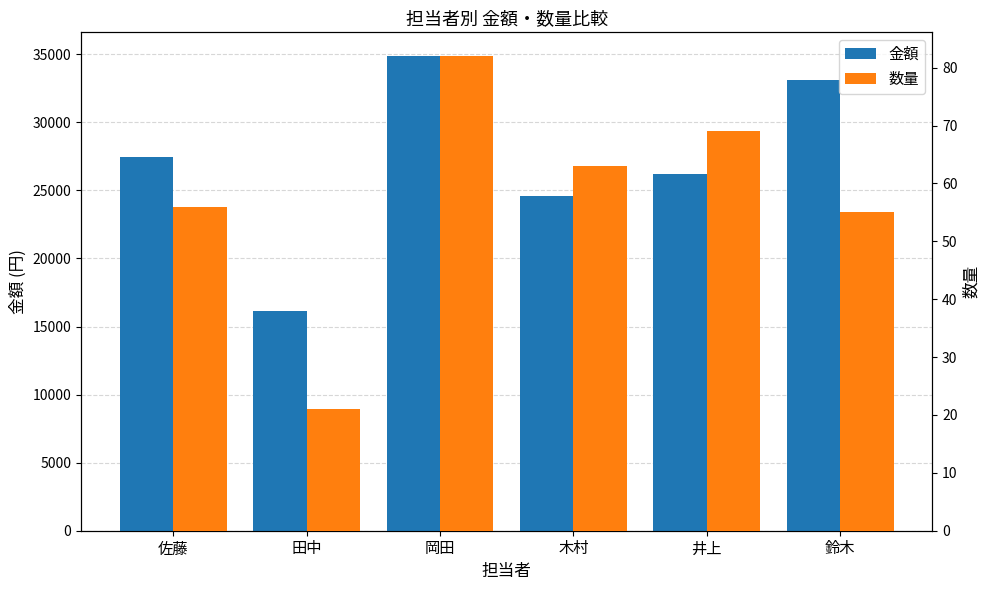

What is the sum of the 金額 values at 田中 and 佐藤?

43615